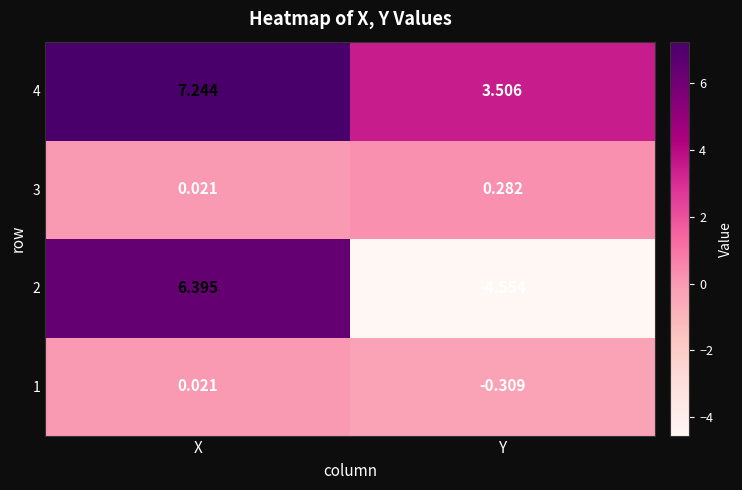

At which category is the sum across all series the highest?

X